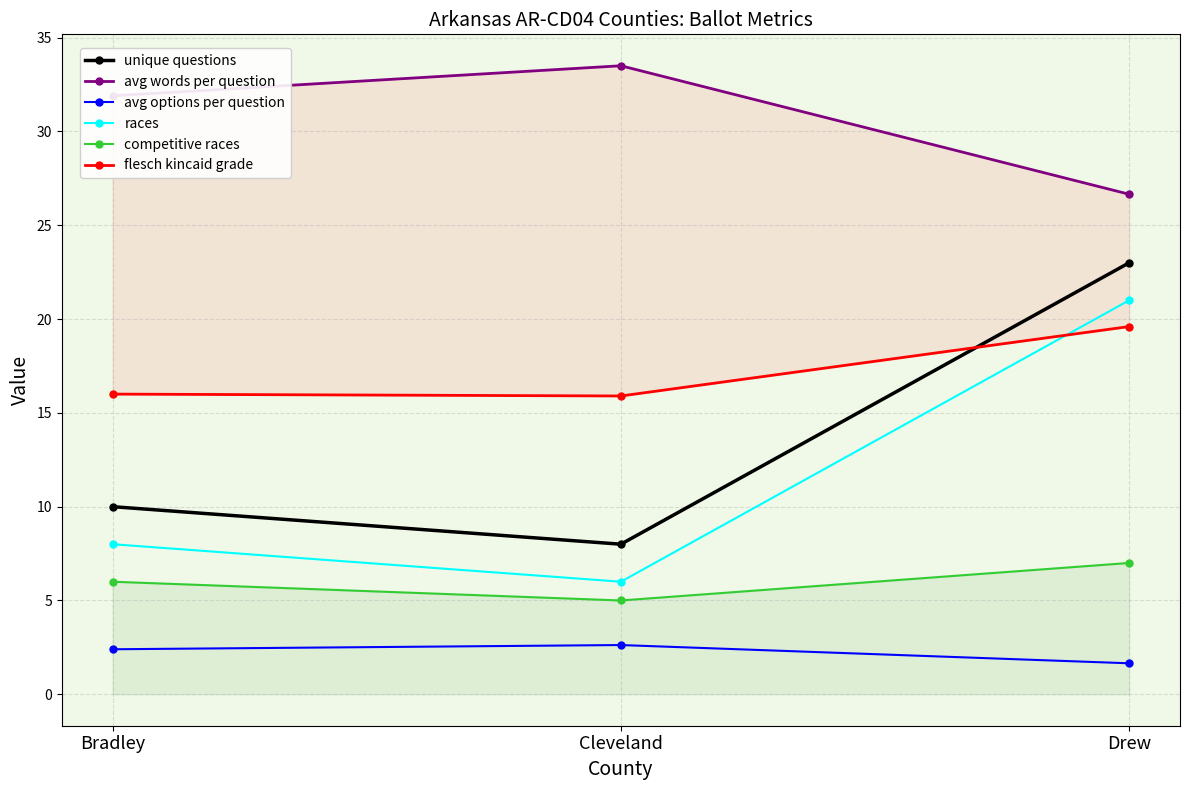

Read the avg options per question value at Drew.

1.7